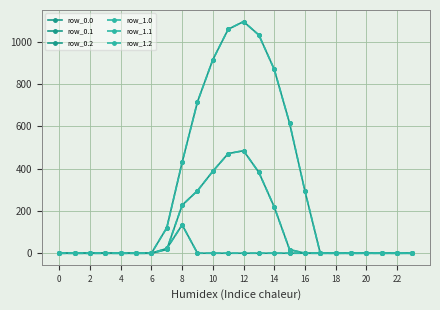

Is this an area chart (filled region under the line)?

No